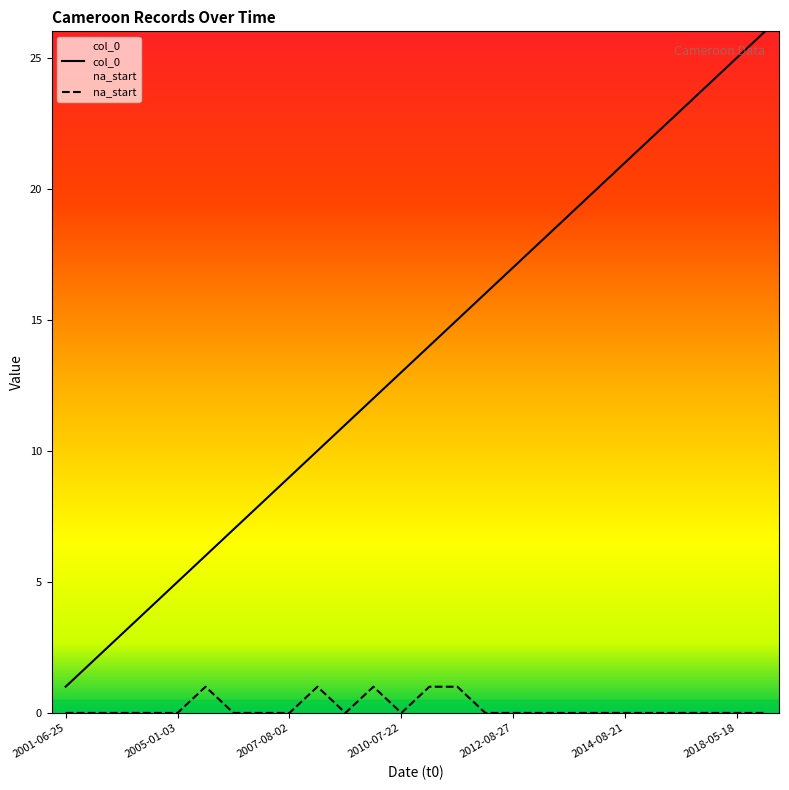

Rank the categories by col_0 value from lowest to highest.

2001-06-25, 2001-06-28, 2003-07-20, 2004-01-01, 2005-01-03, 2005-03-01, 2005-08-19, 2006-03-12, 2007-08-02, 2008-07-01, 2009-09-15, 2010-05-01, 2010-07-22, 2011-01-01, 2012-06-01, 2012-08-25, 2012-08-27, 2013-09-17, 2014-04-24, 2014-08-18, 2014-08-21, 2015-01-01, 2015-06-22, 2017-08-04, 2018-05-18, 2019-10-28